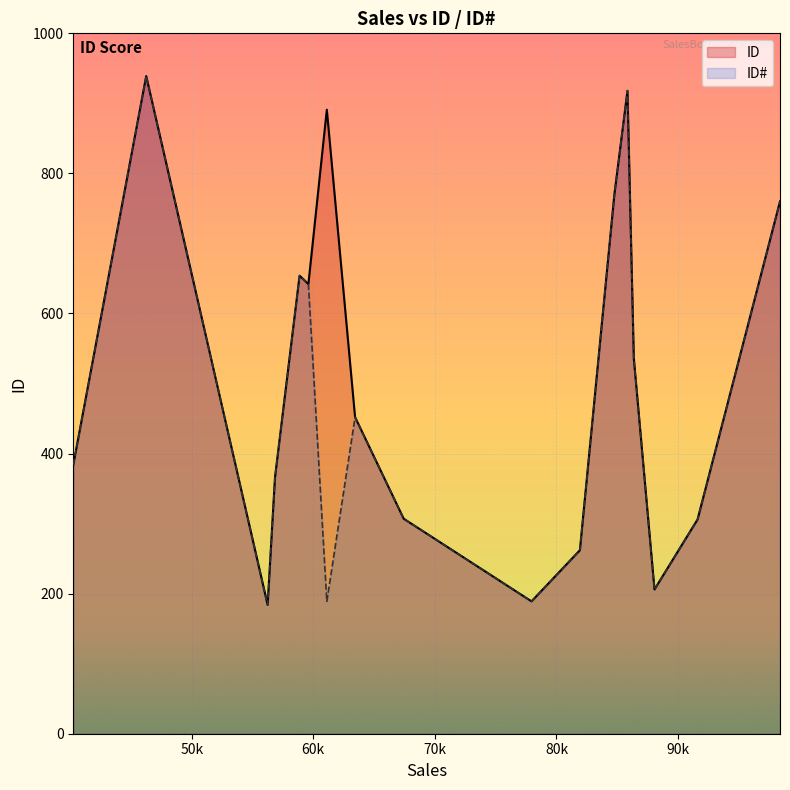

Which series has the largest range (max minus min)?

ID